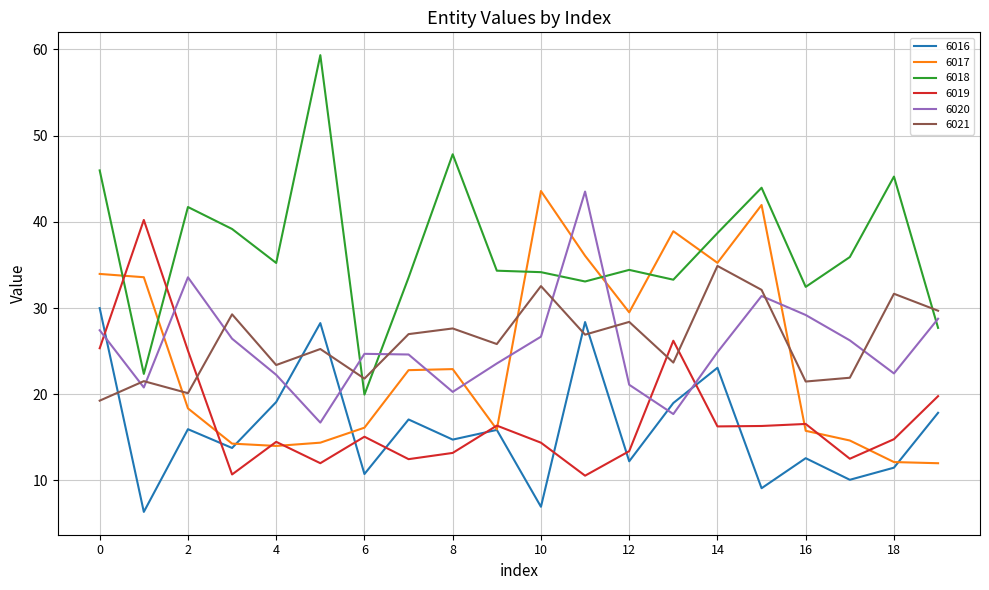

In 6019, how many points are lower than both neighbors (excluding endpoints)?

6